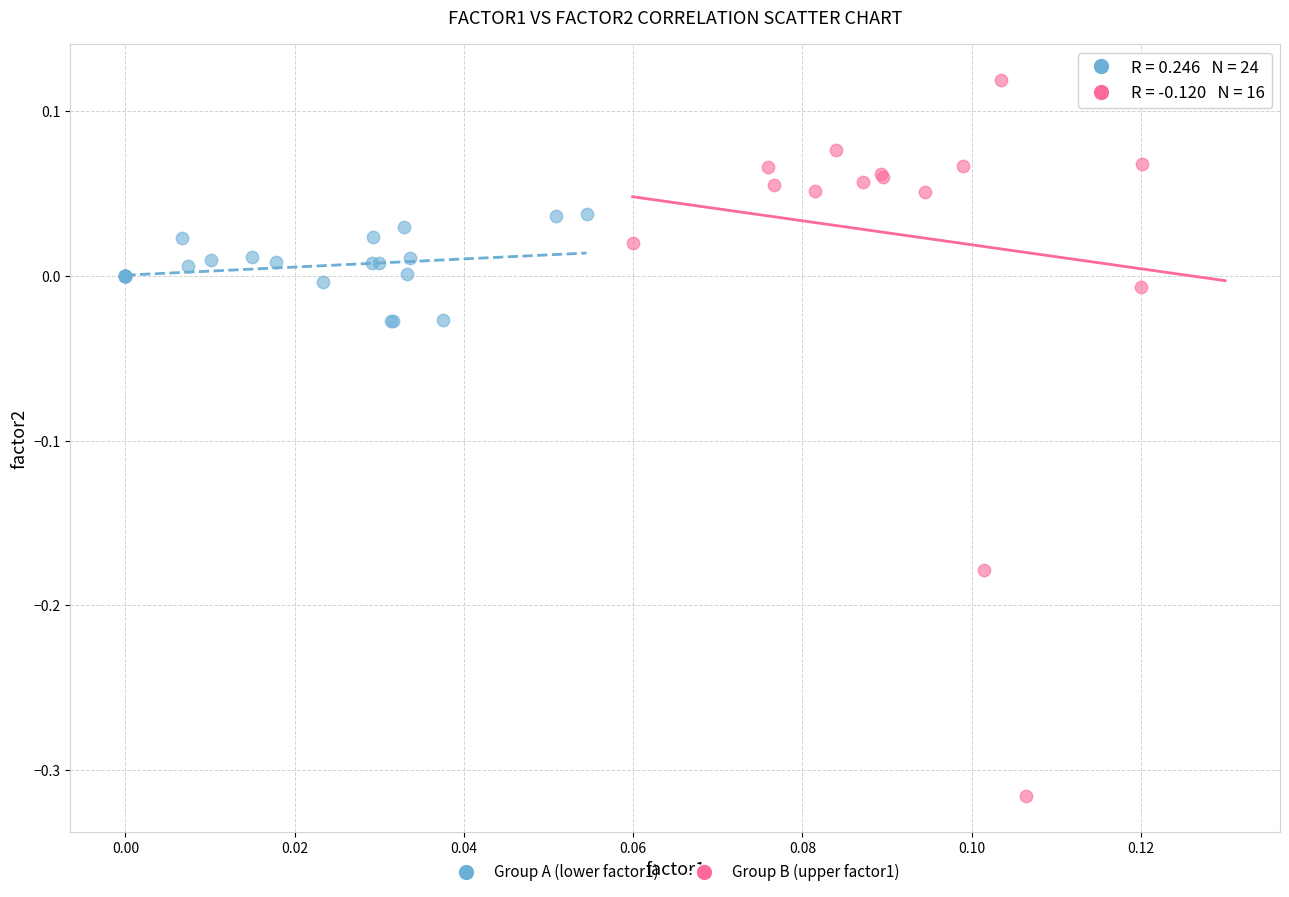

Which series has the largest Y range (max minus min)?

Group B (upper factor1)